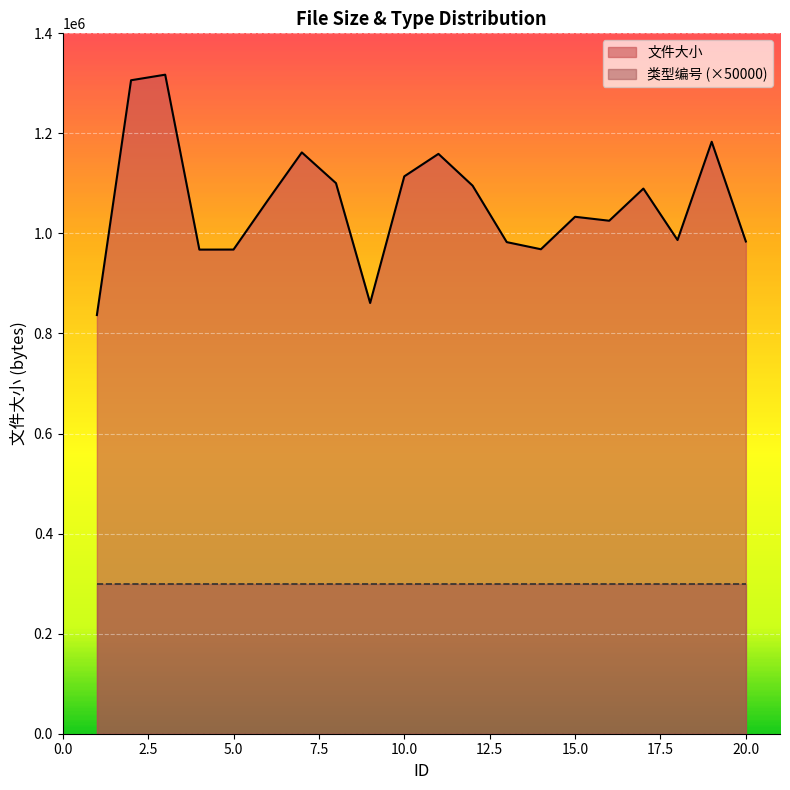

What is the sum of the values at 13 and 10?

2096787